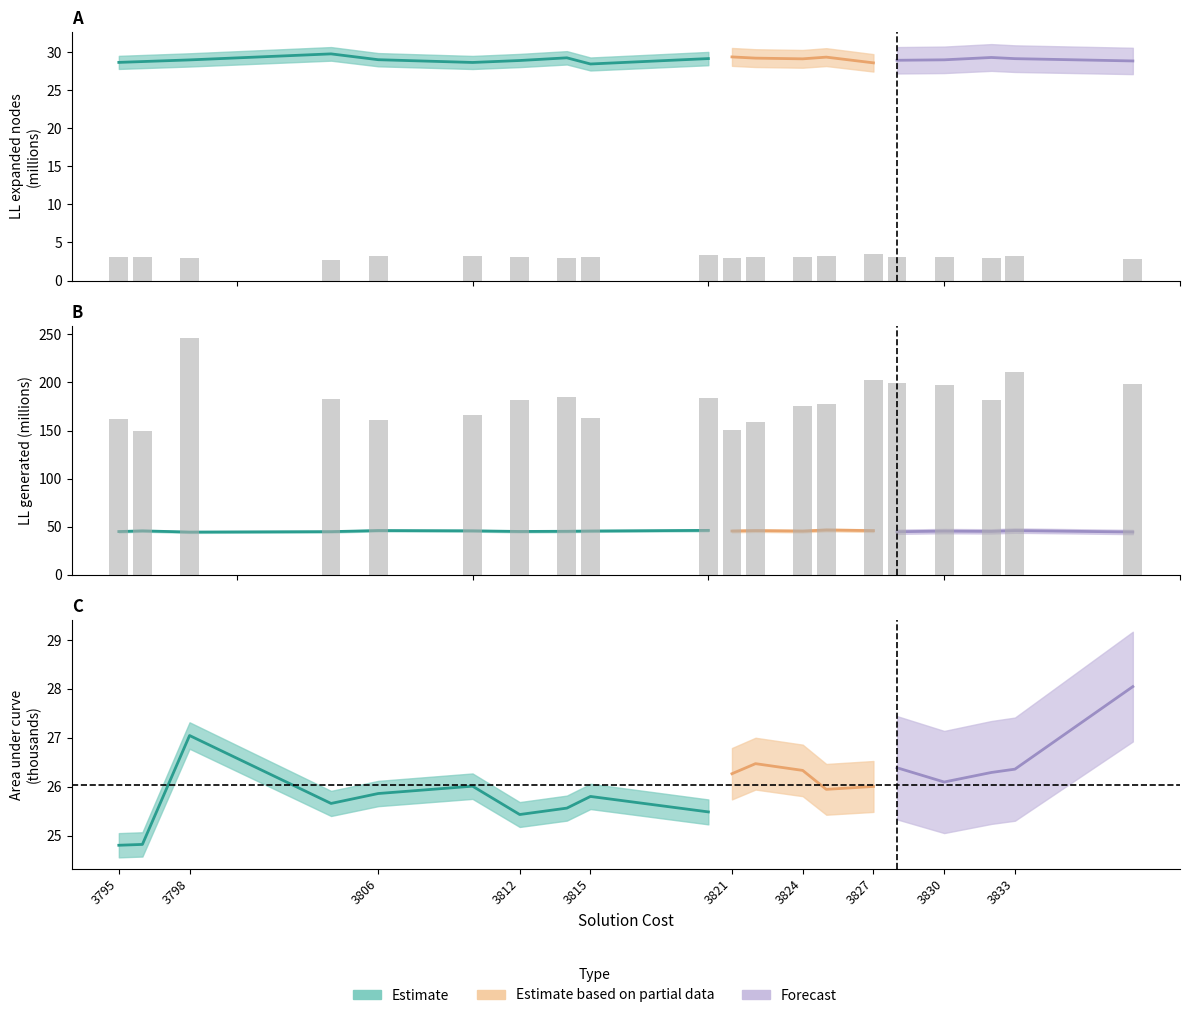

At how many categories does at least one series exceed 3?

20